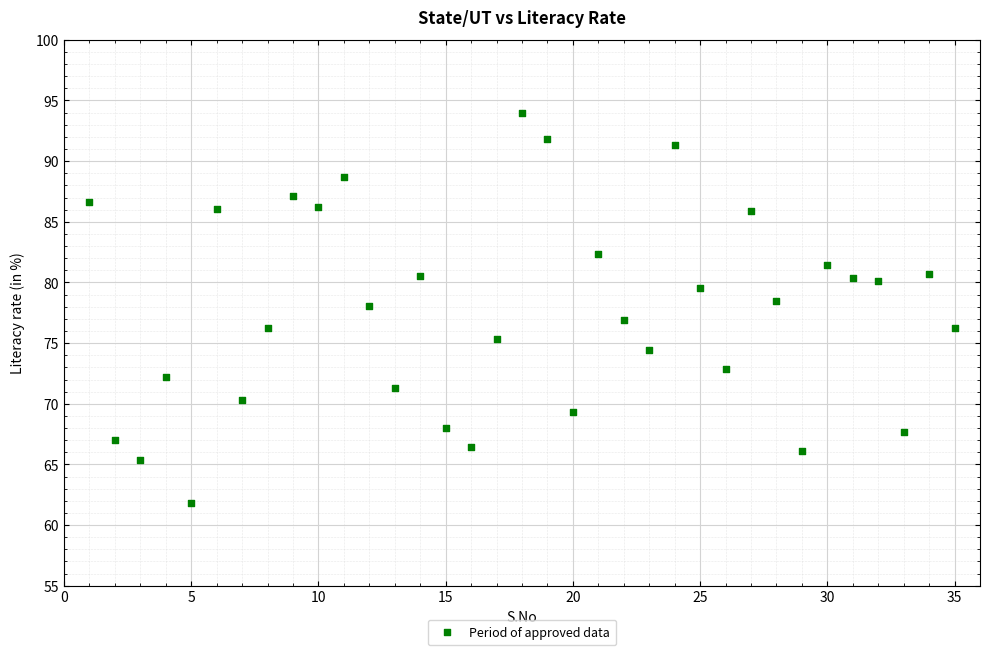

What is the range of Y values (max minus min)?

32.2